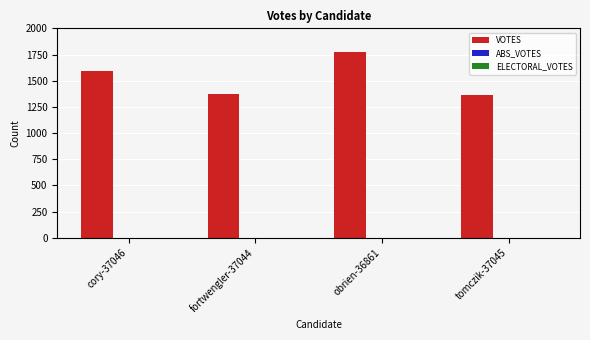

Between obrien-36861 and cory-37046, which is larger?

obrien-36861